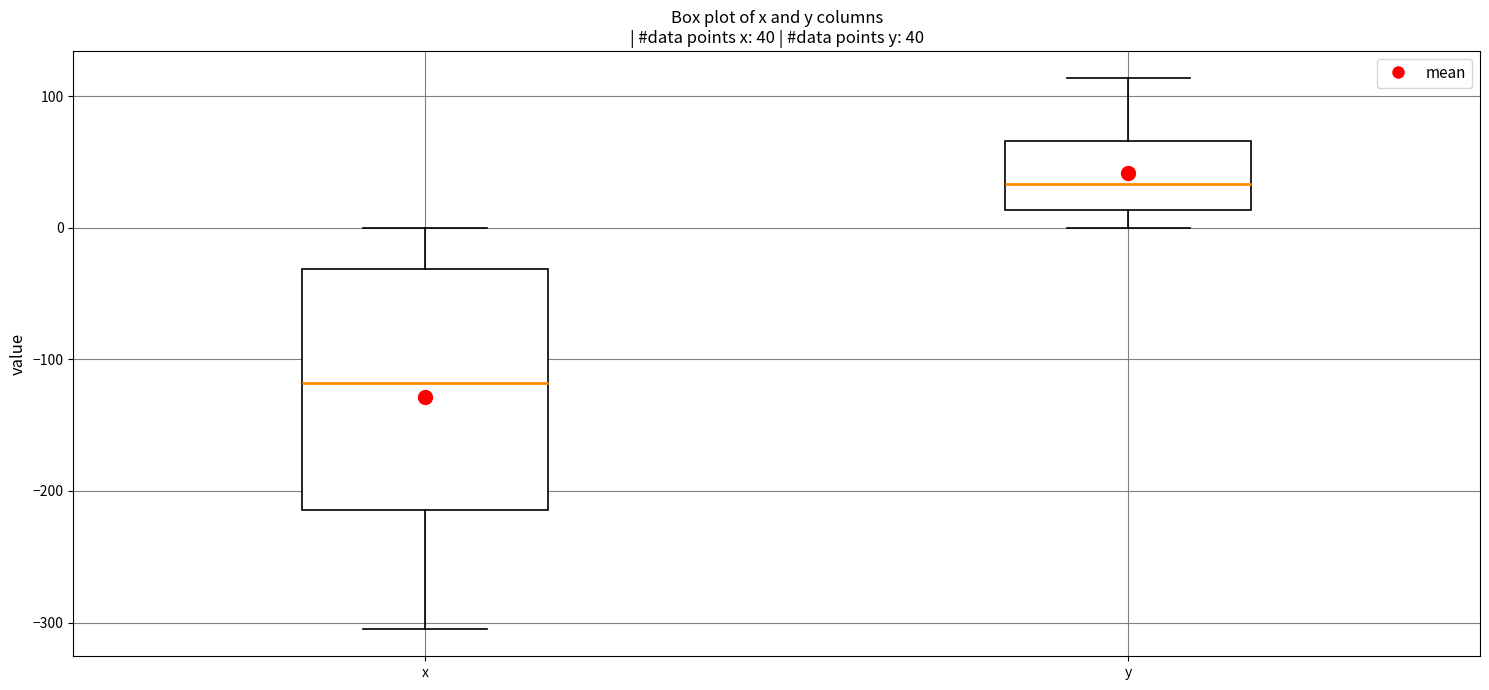

Which box's median line is the highest?

y